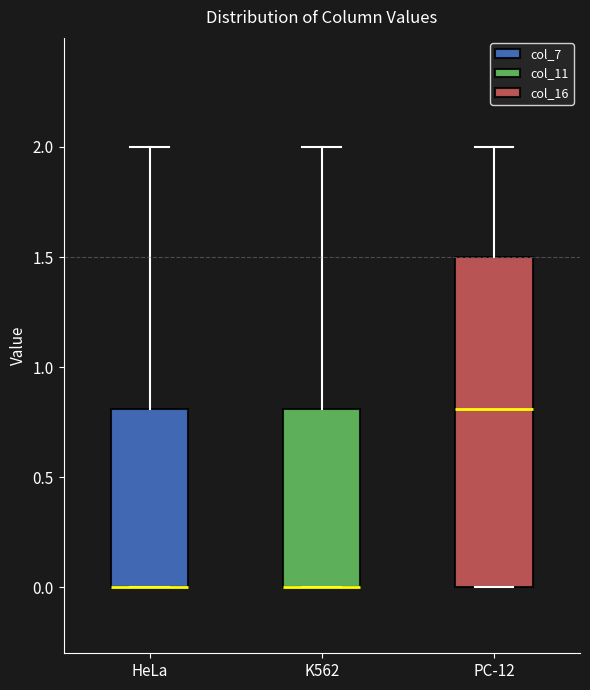

Where is the upper edge of the box for PC-12 on the y-axis? The values are not printed on the chart, so give them approximately, as read against the axis.

1.5